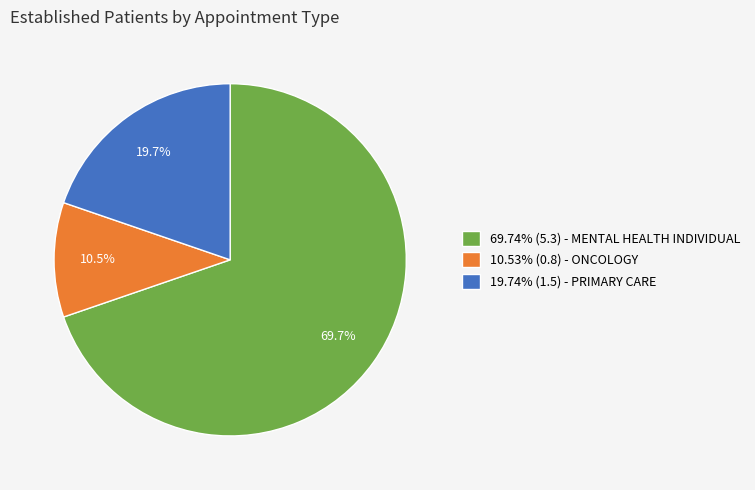

How much of the chart is everything except 10.53% (0.8) - ONCOLOGY?

89.5%